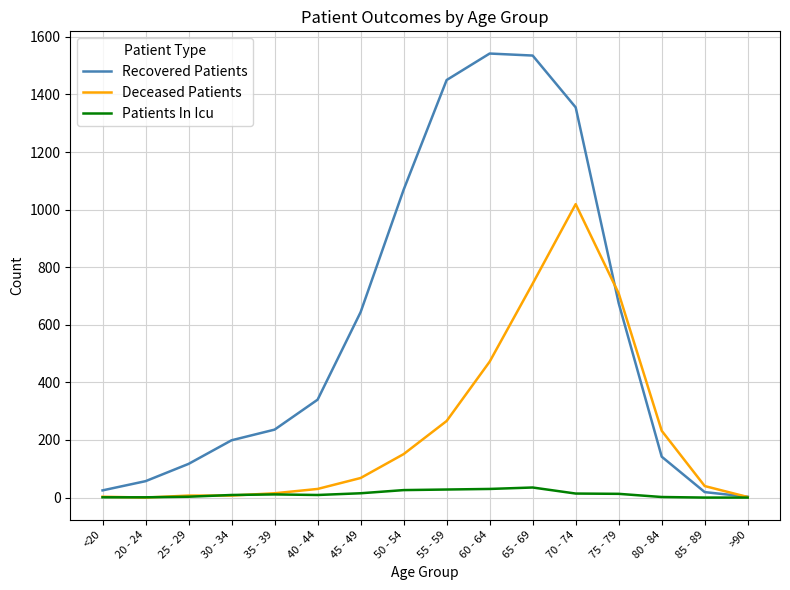

Is it true that Recovered Patients equals 25 at <20?

True